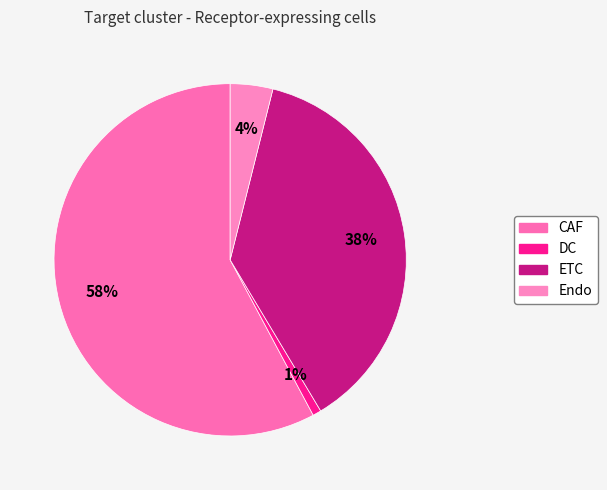

Which category has the smallest portion of the pie?

DC